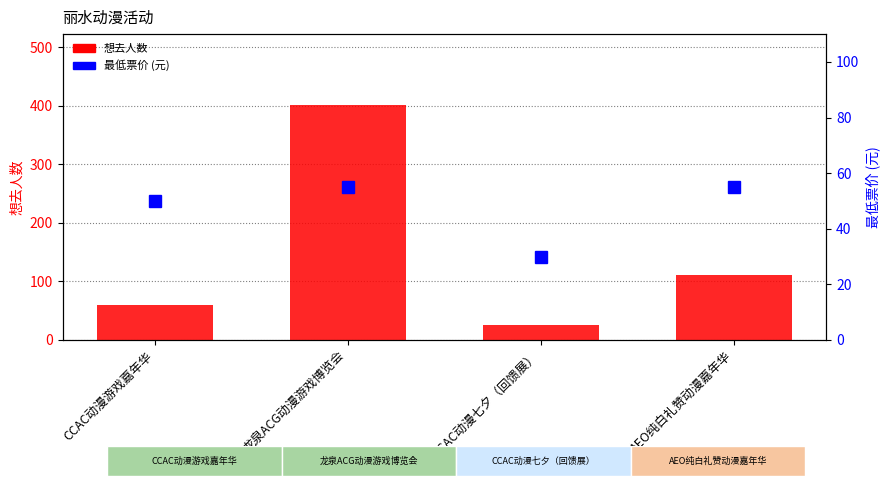

Between CCAC动漫七夕（回馈展） and AEO纯白礼赞动漫嘉年华, which series saw the biggest shift?

想去人数